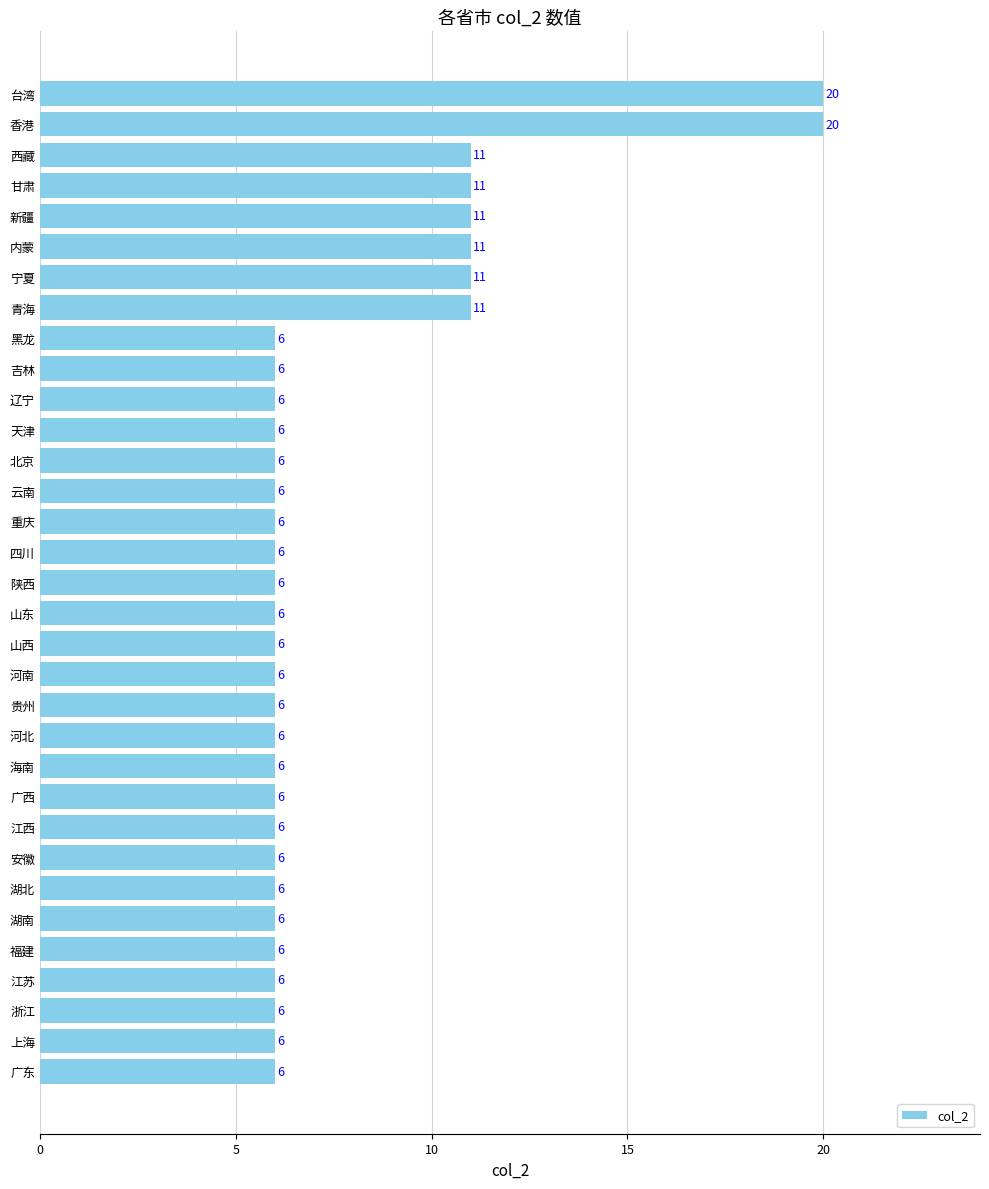

What is the minimum value shown in the chart?

6